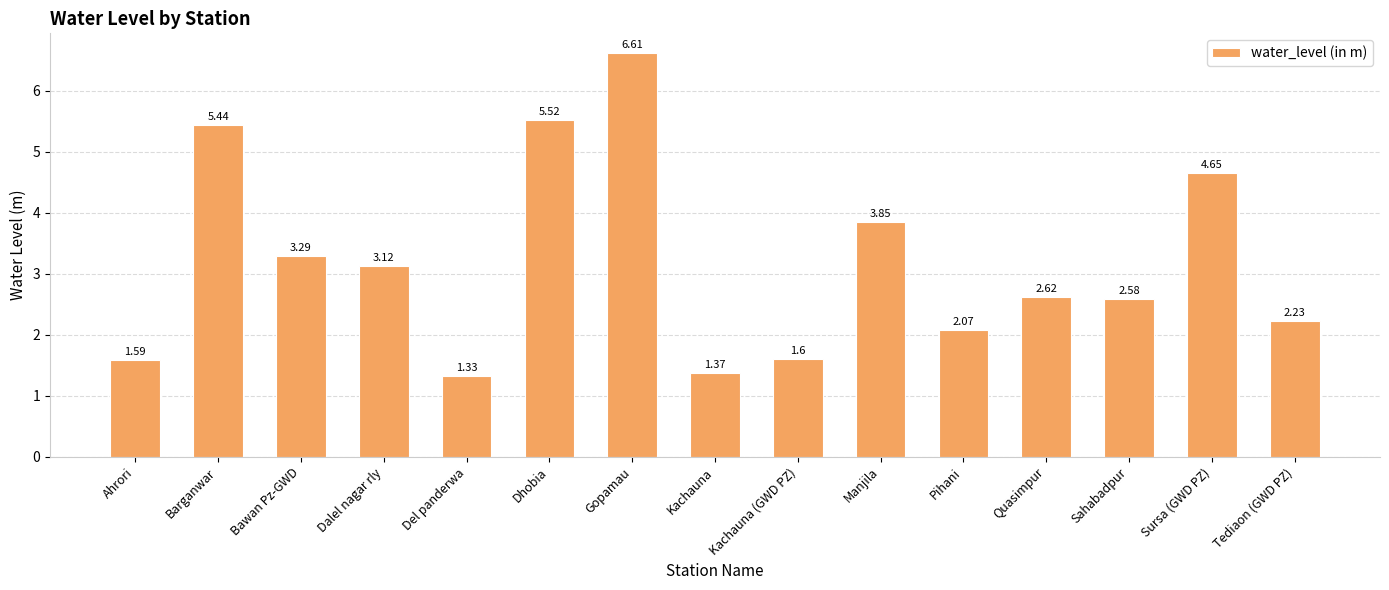

List the labels in order of value, smallest first.

Del panderwa, Kachauna, Ahrori, Kachauna (GWD PZ), Pihani, Tediaon (GWD PZ), Sahabadpur, Quasimpur, Dalel nagar rly, Bawan Pz-GWD, Manjila, Sursa (GWD PZ), Barganwar, Dhobia, Gopamau